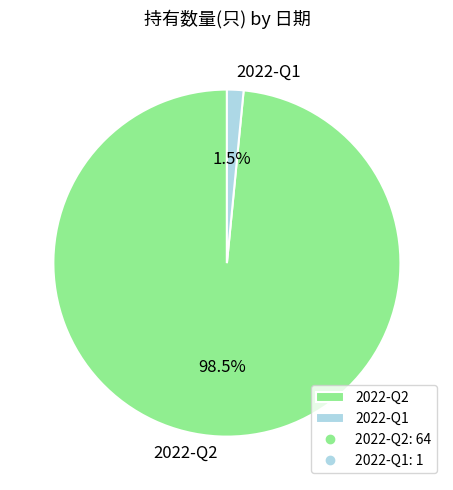

Which has a higher value, 2022-Q2 or 2022-Q1?

2022-Q2